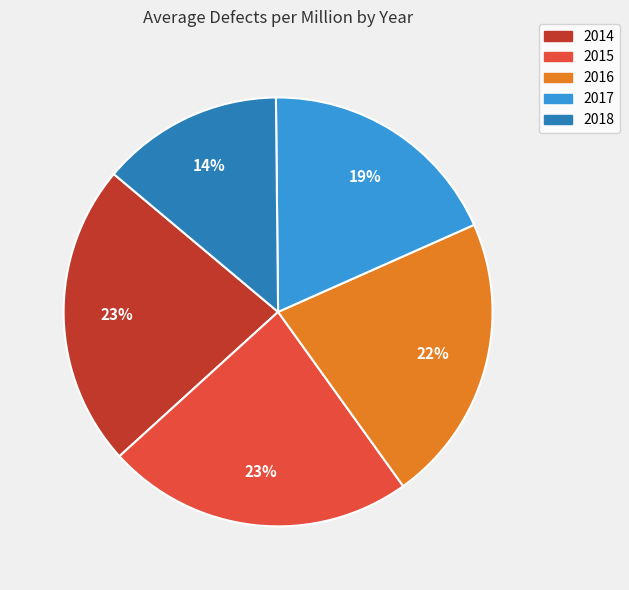

True or false: 2014 accounts for 23% of the total.

True